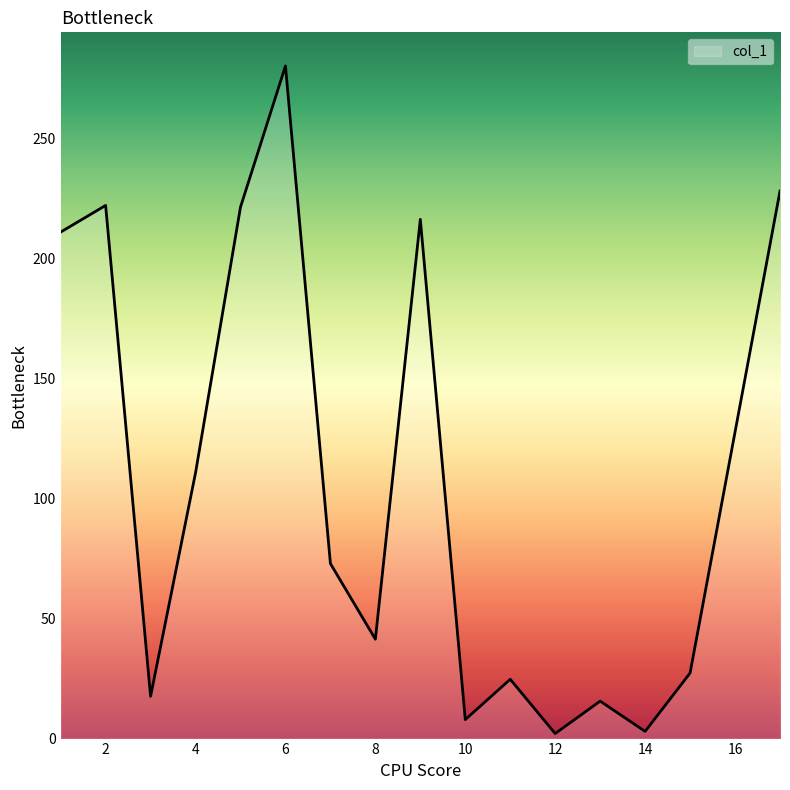

What is the maximum value shown in the chart?

280.2